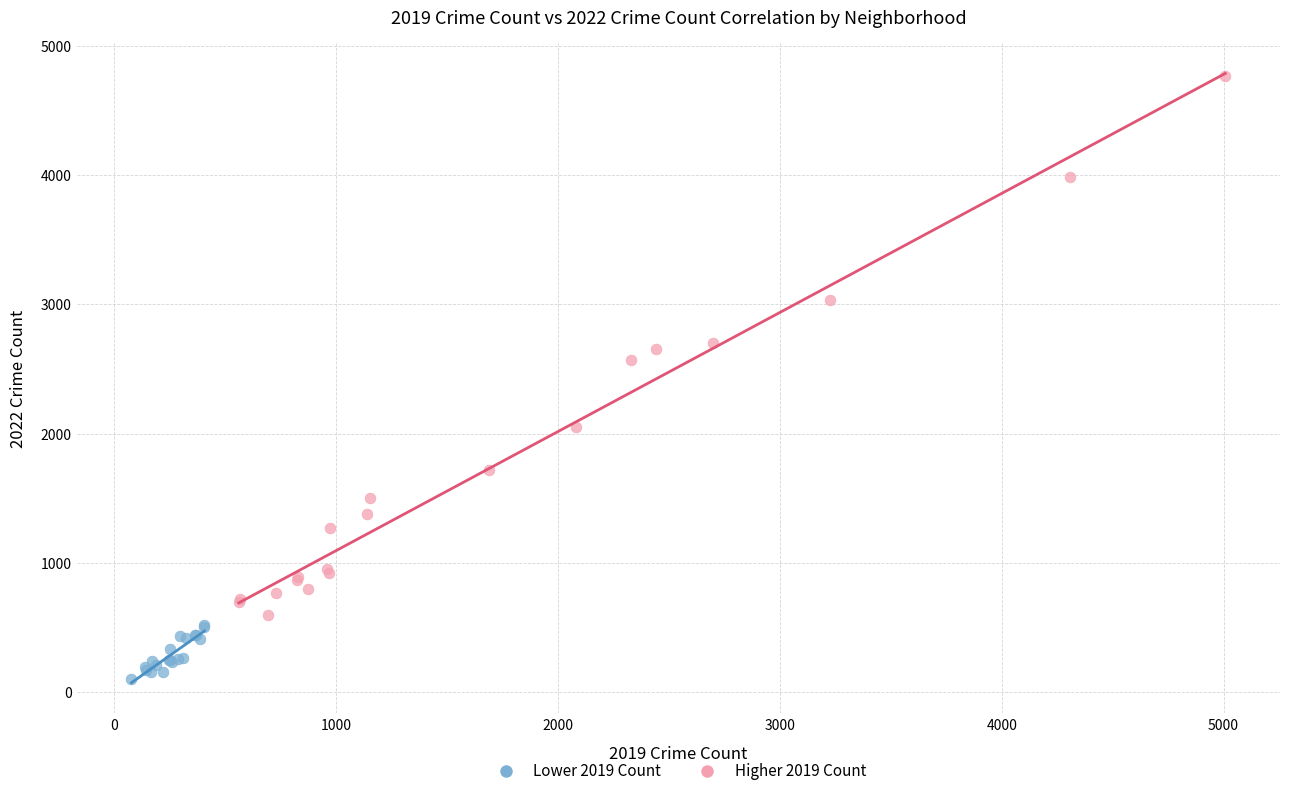

Which series contains the highest Y value?

Higher 2019 Count